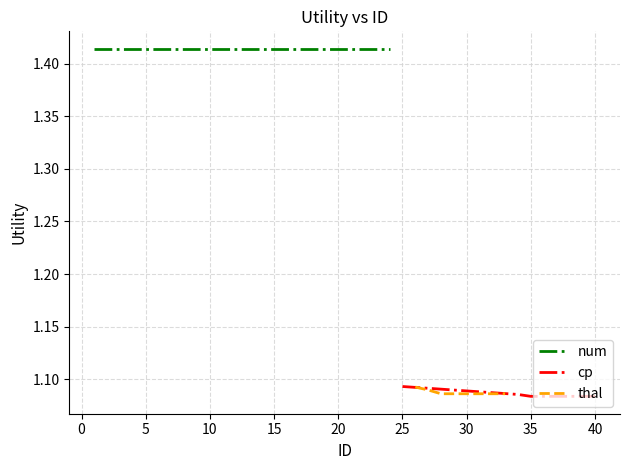

How many data points does each series have?

8